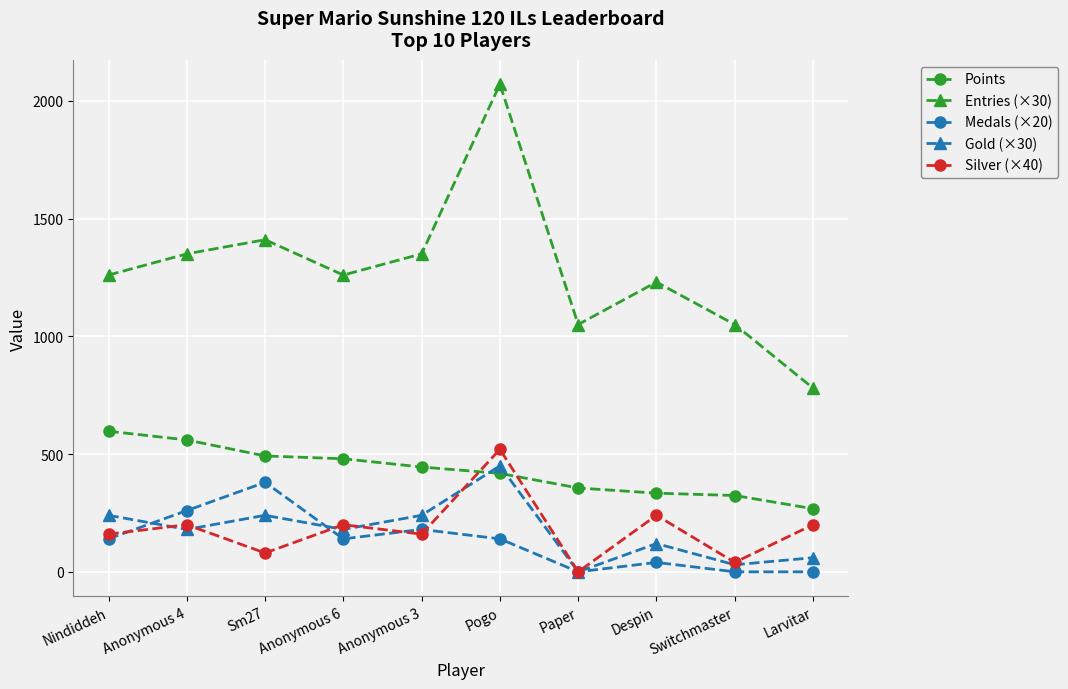

How many distinct data groups are displayed?

5